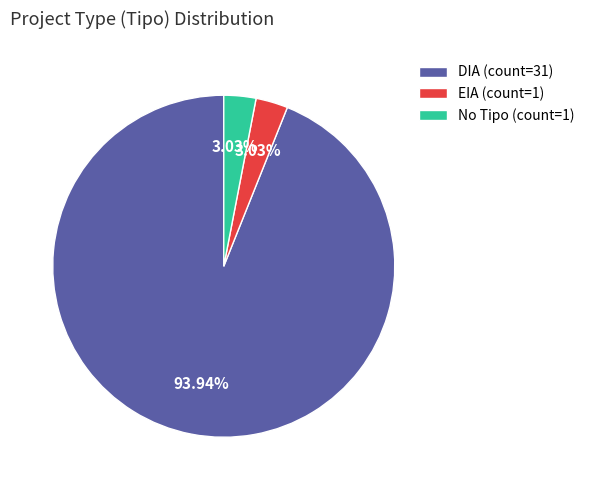

Does DIA (count=31) account for over 50% of the chart?

Yes